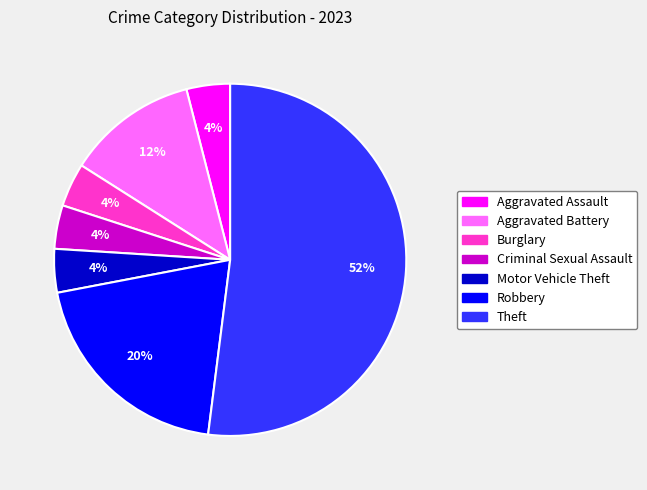

Is the sum of Aggravated Assault and Aggravated Battery greater than half?

No